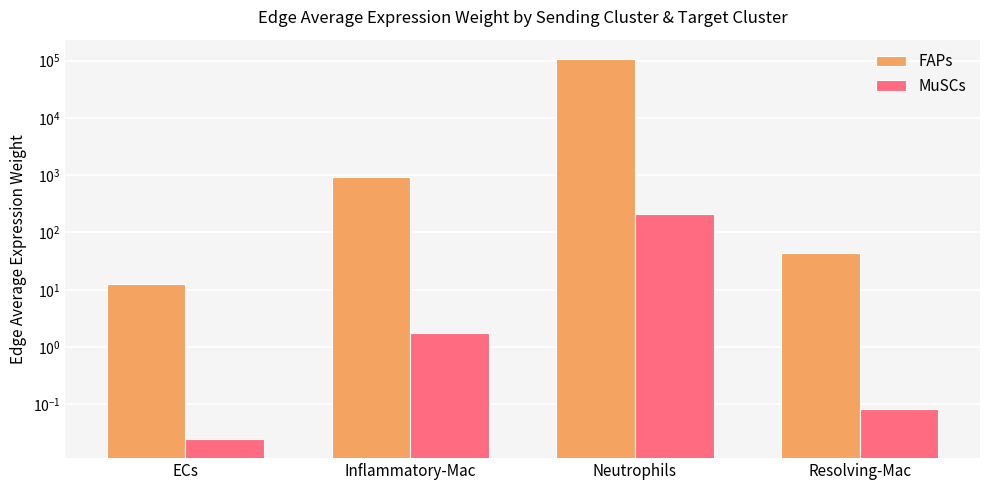

What is the maximum value shown in the chart?

107954.3